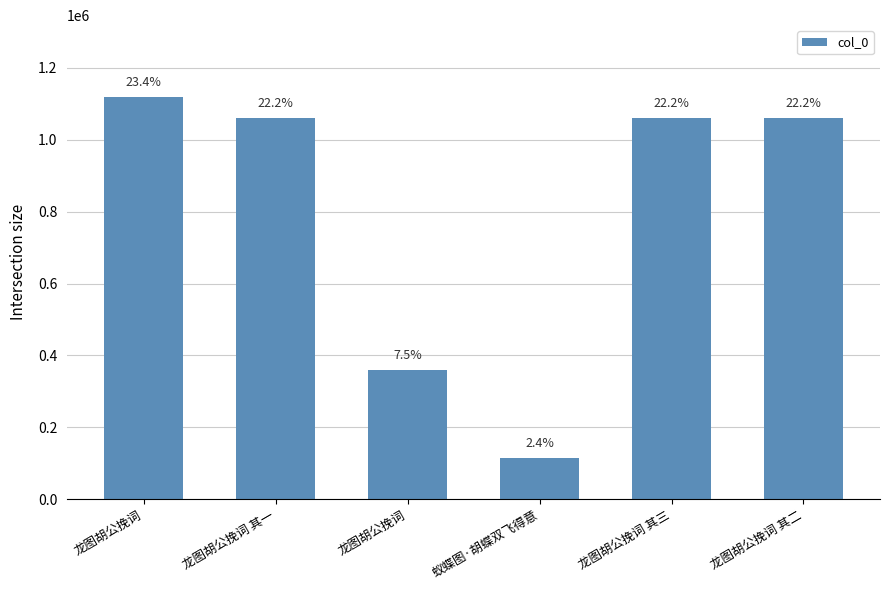

What is the difference between the values at 龙图胡公挽词 其二 and 龙图胡公挽词 其一?

1